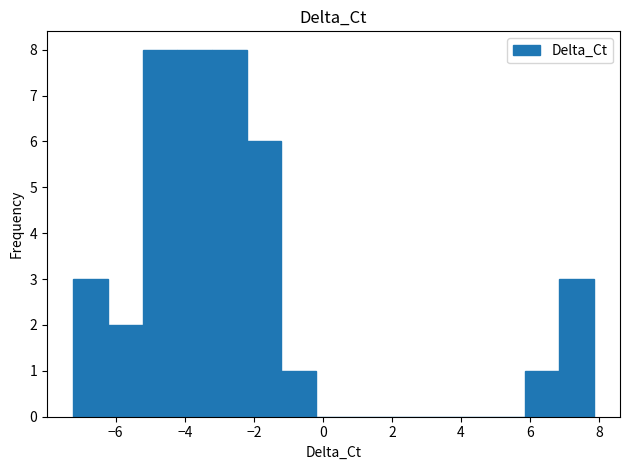

Reading left to right, list every bar in this chart as the range it spans on the x-axis followed by its height. Neither the bar edges nor the heights are printed on the chart, so give them approximately, as read against the axes.

-7.2 to -6.2: 3
-6.2 to -5.2: 2
-5.2 to -4.2: 8
-4.2 to -3.2: 8
-3.2 to -2.2: 8
-2.2 to -1.2: 6
-1.2 to -0.2: 1
-0.2 to 0.8: 0
0.8 to 1.8: 0
1.8 to 2.8: 0
2.8 to 3.8: 0
3.8 to 4.8: 0
4.8 to 5.8: 0
5.8 to 6.8: 1
6.8 to 7.8: 3